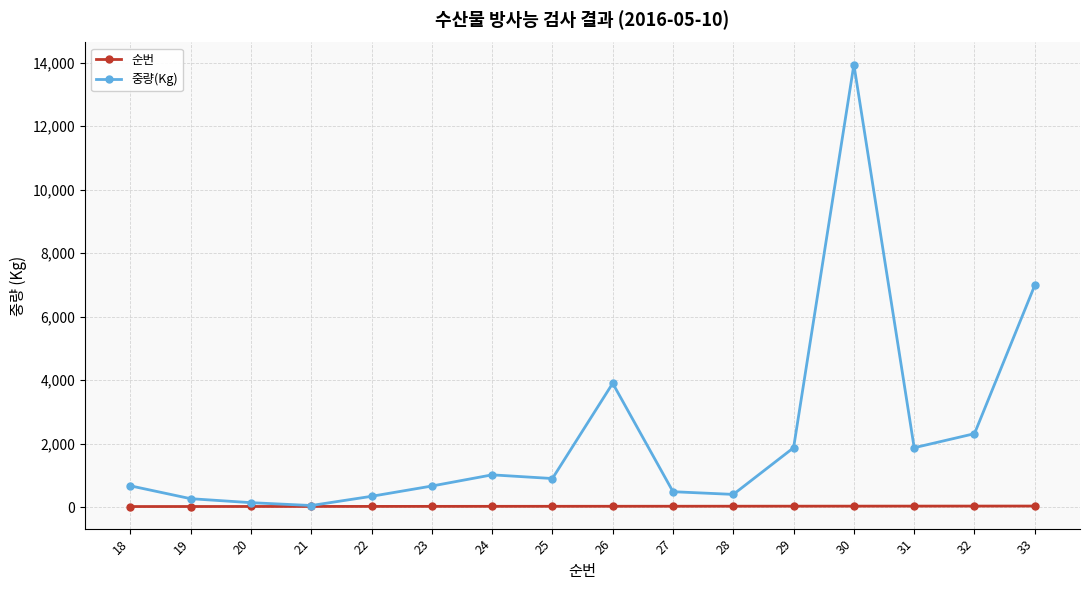

At how many categories does at least one series exceed 9880?

1